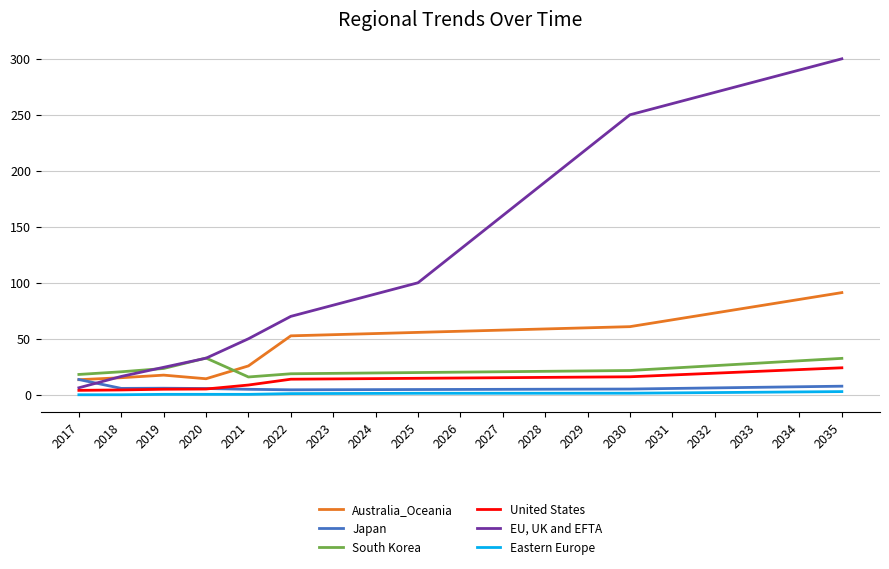

What is the value of the Eastern Europe point at the 10th from the left?

1.3